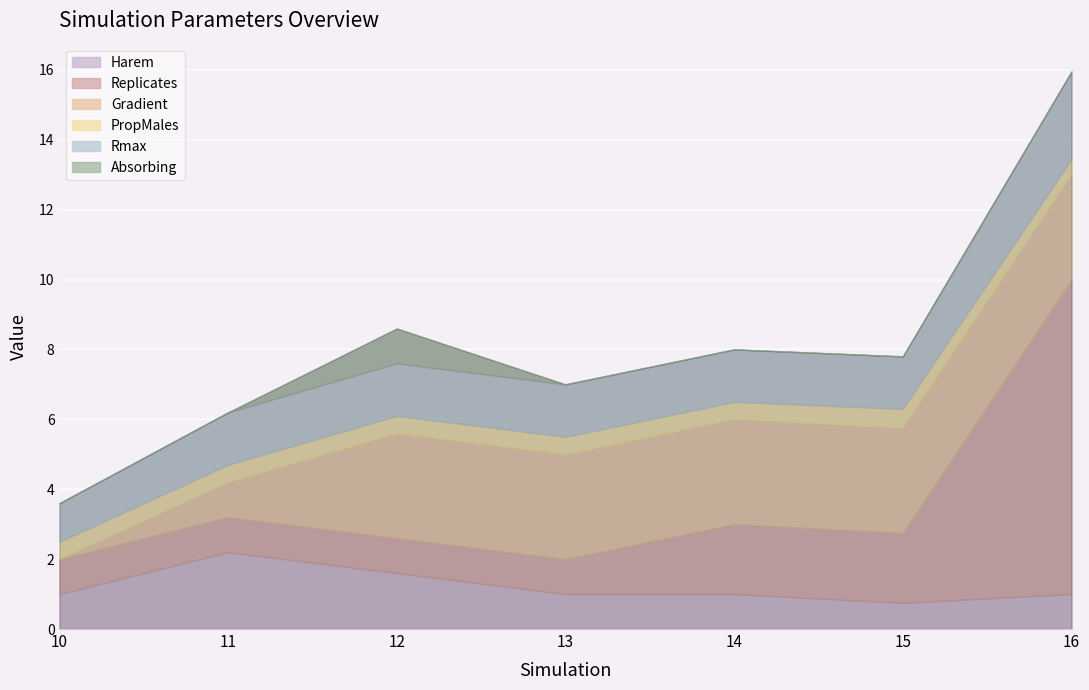

Rank the series at 10 from highest to lowest value.

Rmax, Replicates, Harem